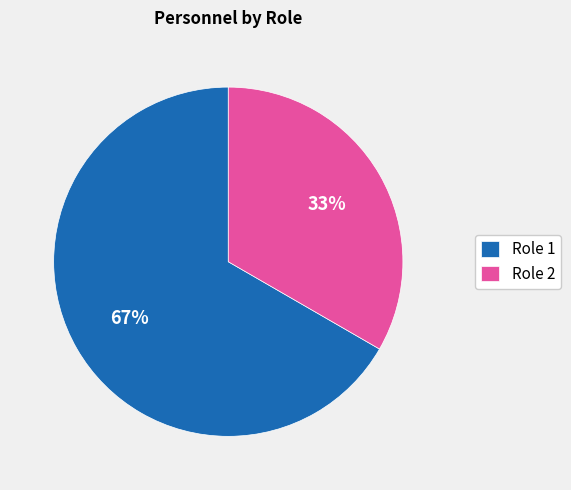

To the nearest percent, what is the average slice percentage?

50%